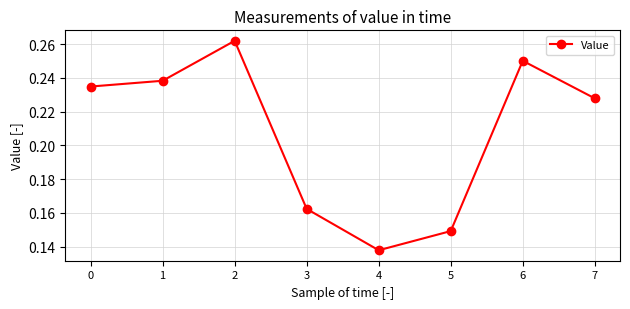

At which category does the chart reach its peak across all series?

2